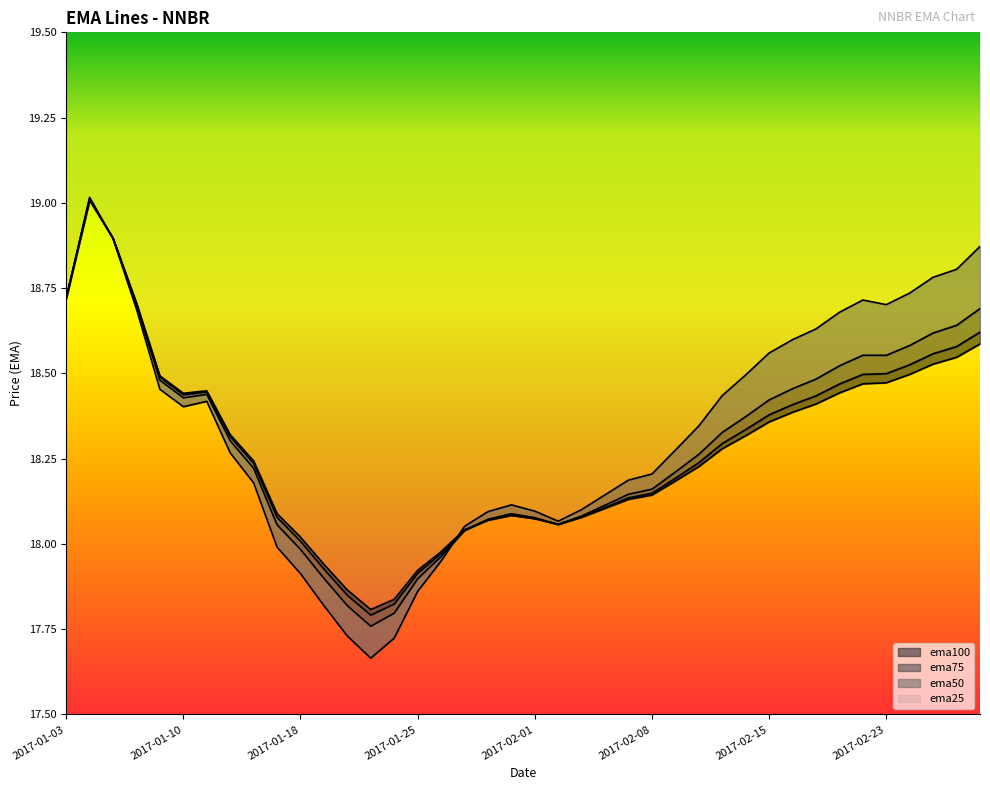

What are all the series names shown in the legend?

ema25, ema50, ema75, ema100